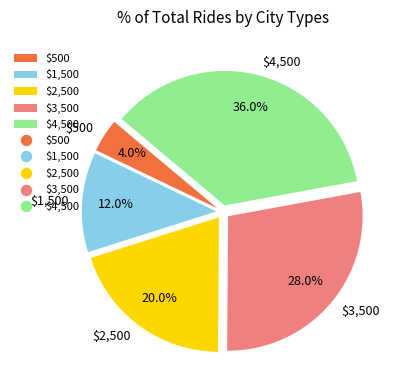

To the nearest percent, what is the difference between the $2,500 and $4,500 slice percentages?

16%